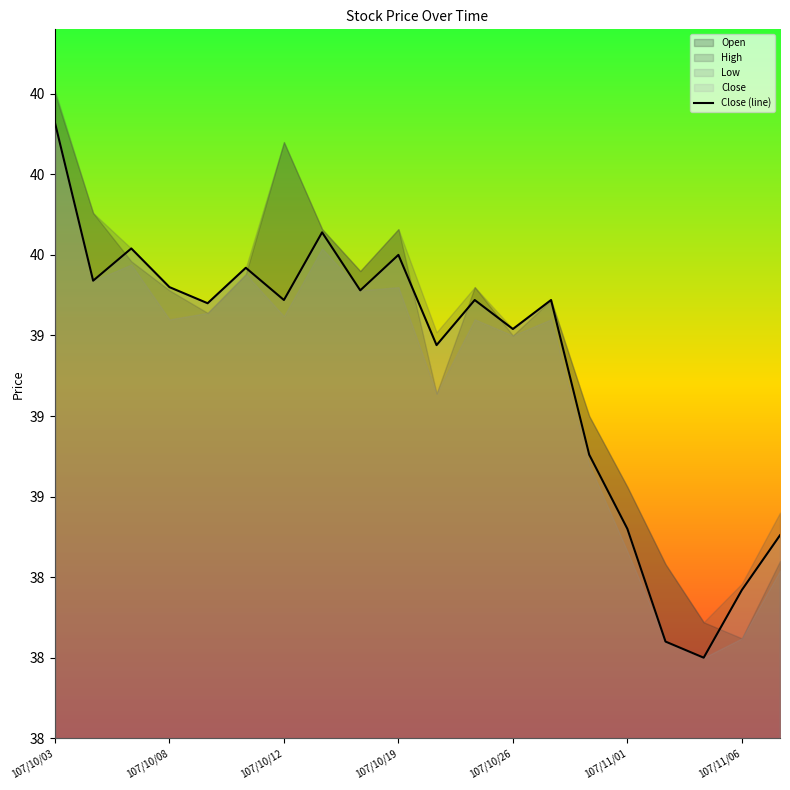

Where does the data first go above 39?

107/10/03